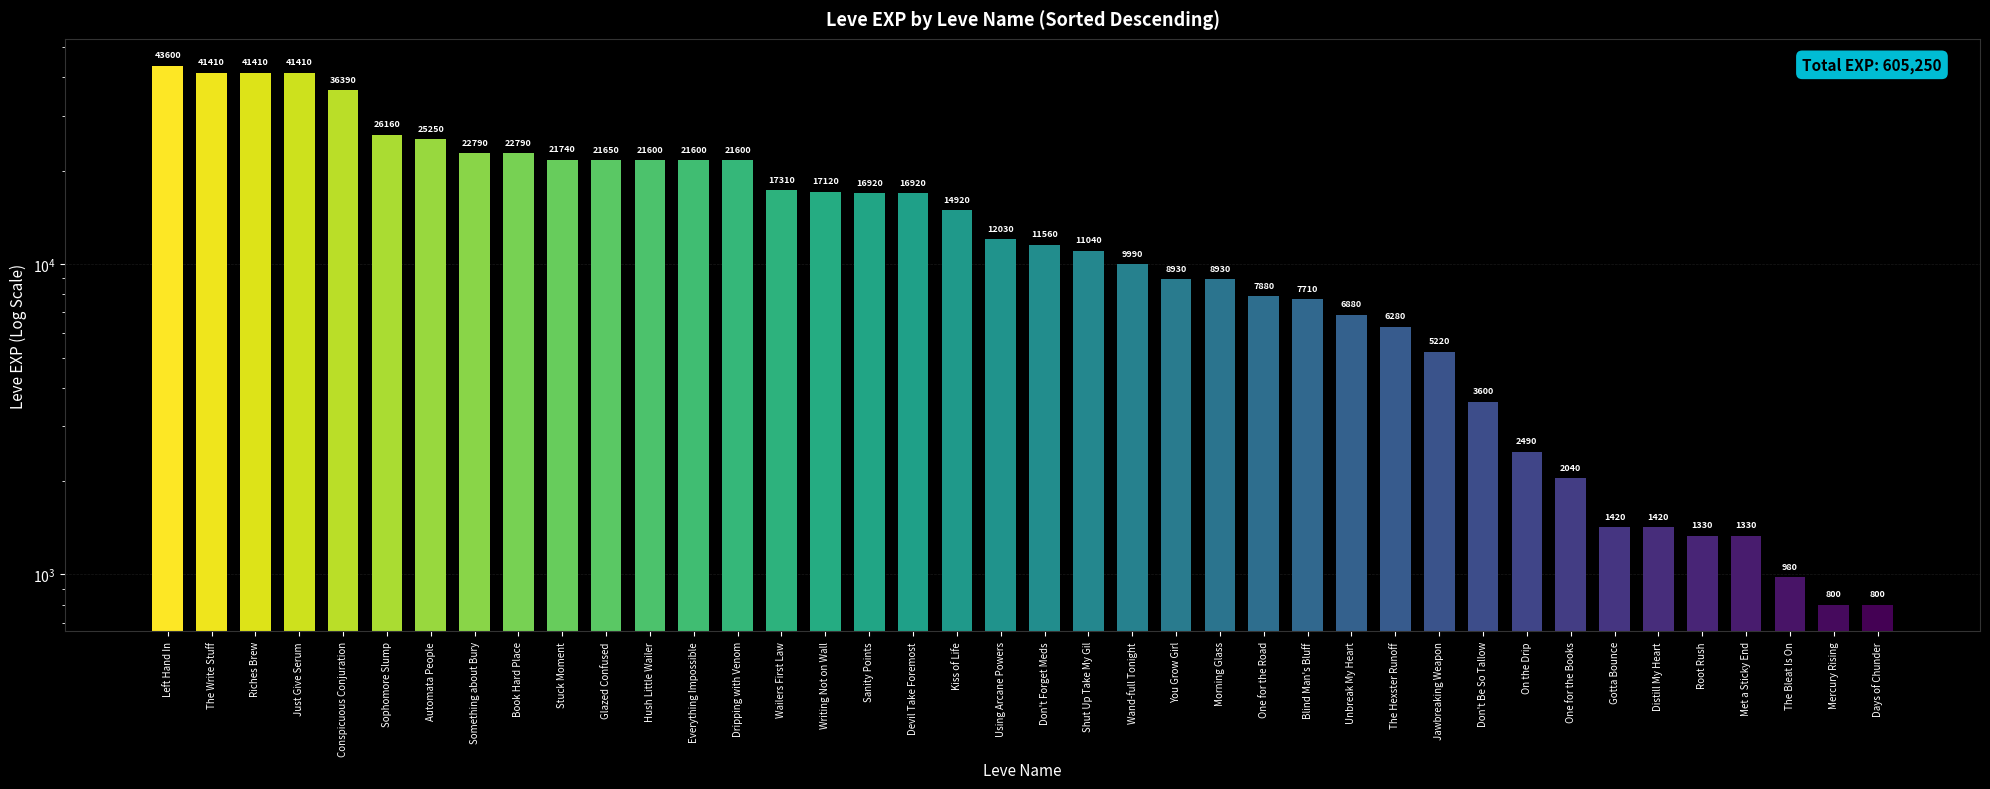

The chart shows a value of 980 at The Bleat Is On. True or false?

True